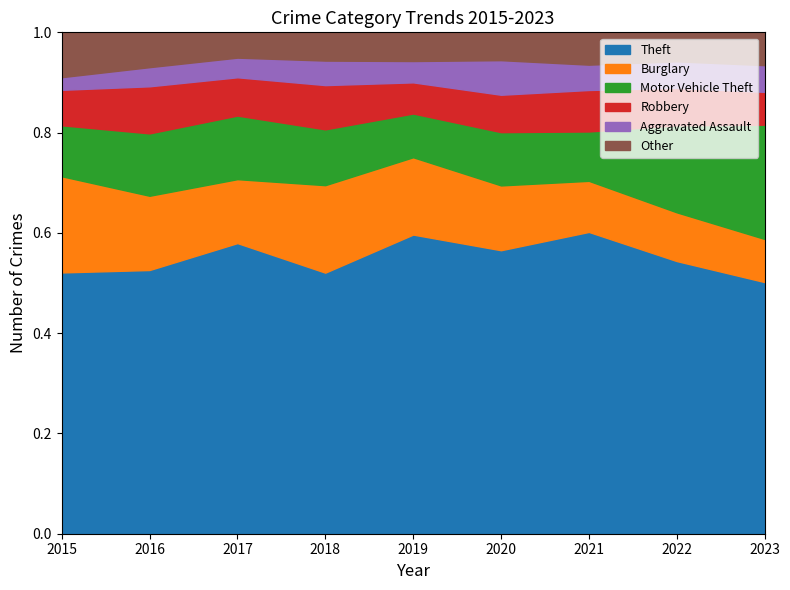

Reading left to right, extract all data points from this chart.

Theft: 2015=641	2016=689	2017=873	2018=767	2019=855	2020=713	2021=691	2022=912	2023=782
Burglary: 2015=236	2016=194	2017=192	2018=257	2019=221	2020=163	2021=117	2022=163	2023=134
Motor Vehicle Theft: 2015=125	2016=163	2017=191	2018=164	2019=125	2020=134	2021=113	2022=291	2023=355
Robbery: 2015=87	2016=123	2017=115	2018=130	2019=89	2020=94	2021=95	2022=125	2023=102
Aggravated Assault: 2015=31	2016=50	2017=59	2018=72	2019=61	2020=87	2021=58	2022=89	2023=83
Other: 2015=110	2016=91	2017=76	2018=83	2019=82	2020=70	2021=74	2022=97	2023=102